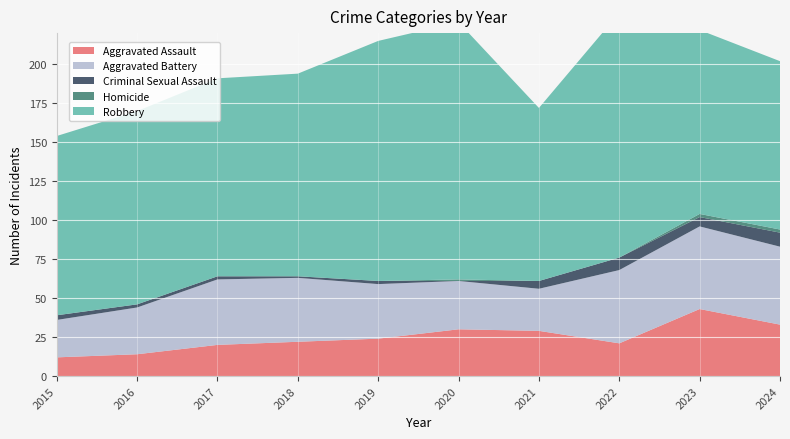

Reading left to right, transcribe all the data shown in this chart.

Aggravated Assault: 12	14	20	22	24	30	29	21	43	33
Aggravated Battery: 24	30	42	41	35	31	27	47	53	50
Criminal Sexual Assault: 3	2	2	1	2	0	5	8	6	9
Homicide: 0	0	0	0	0	1	0	0	2	2
Robbery: 115	124	127	130	154	165	111	157	118	108